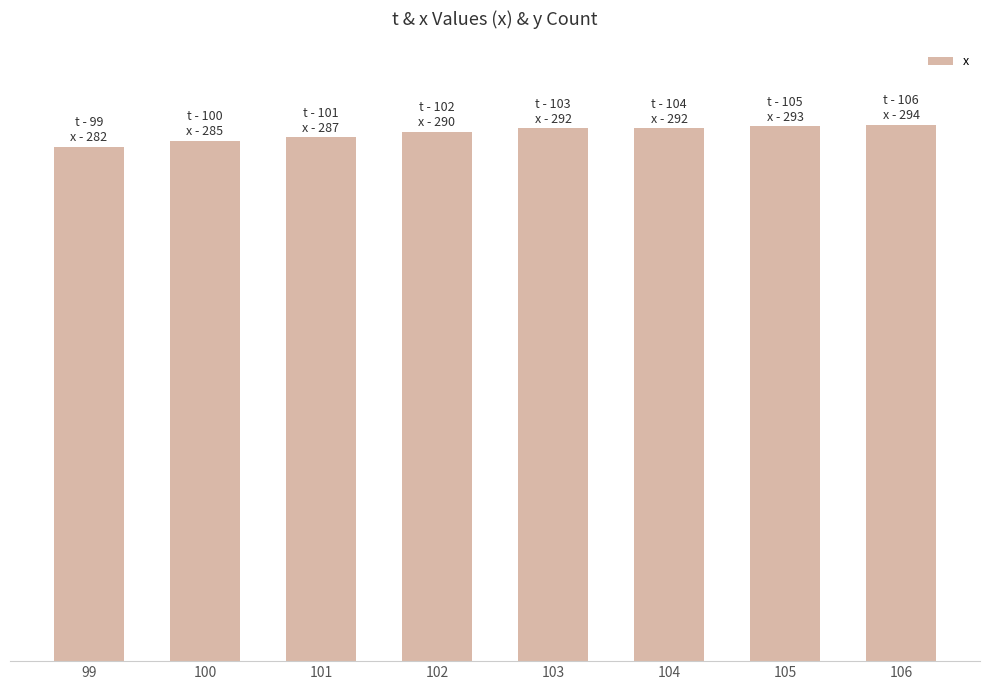

True or false: the data shows 452 at 105.

False